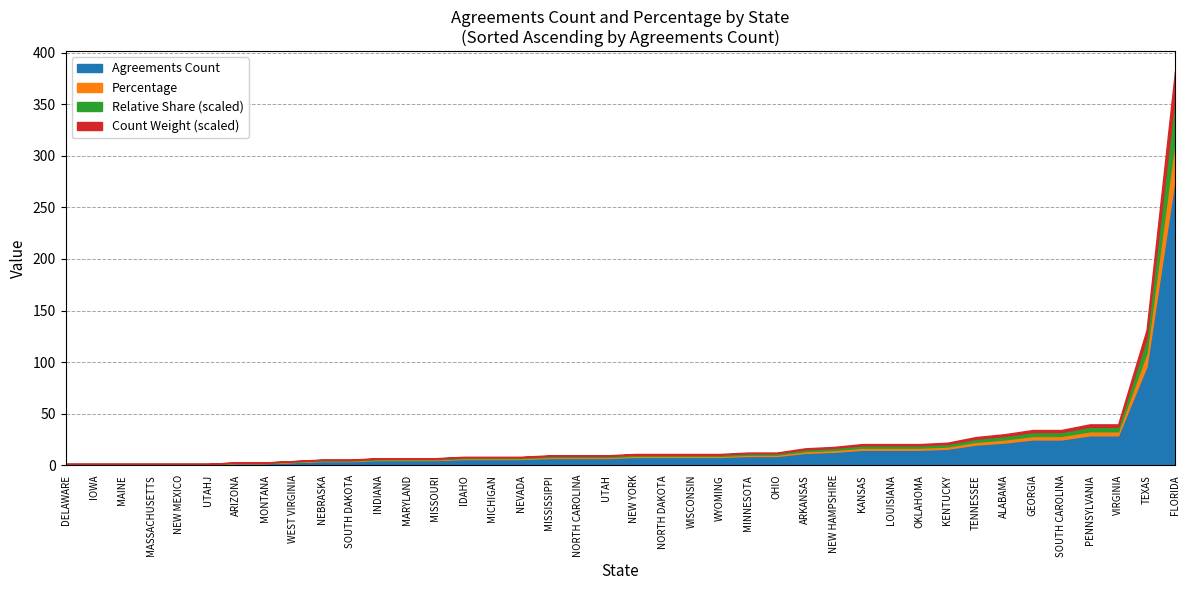

True or false: Agreements Count has a value of 1.1 at ARIZONA.

False